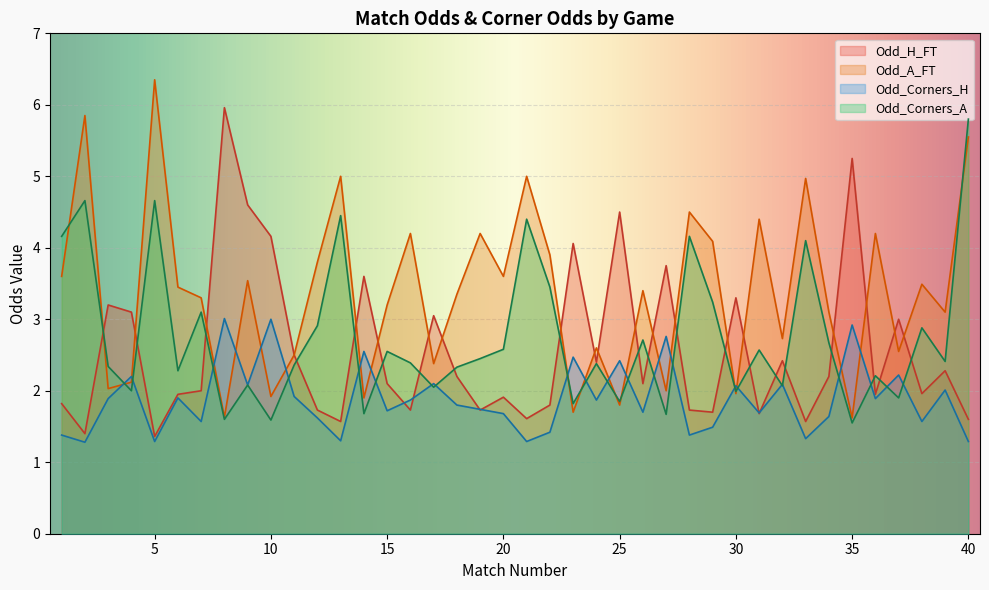

How many data points in Odd_A_FT are less than 3?

15